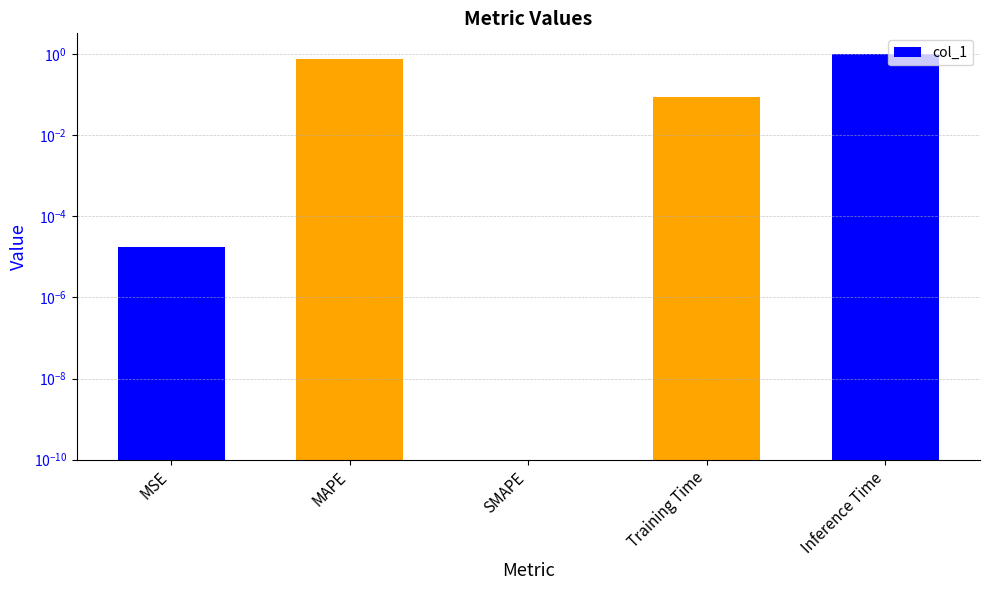

What is the value of the 5th bar from the left?

1.0